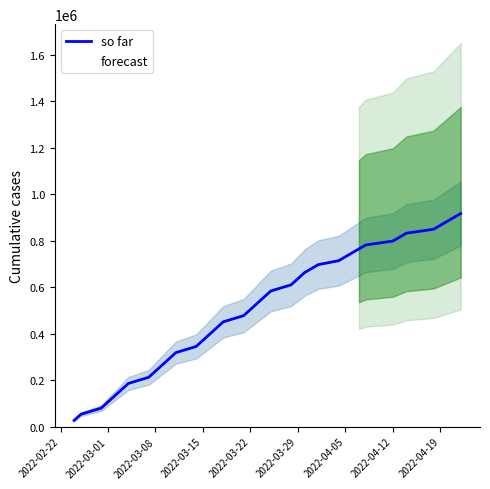

Does the chart have visible grid lines?

No